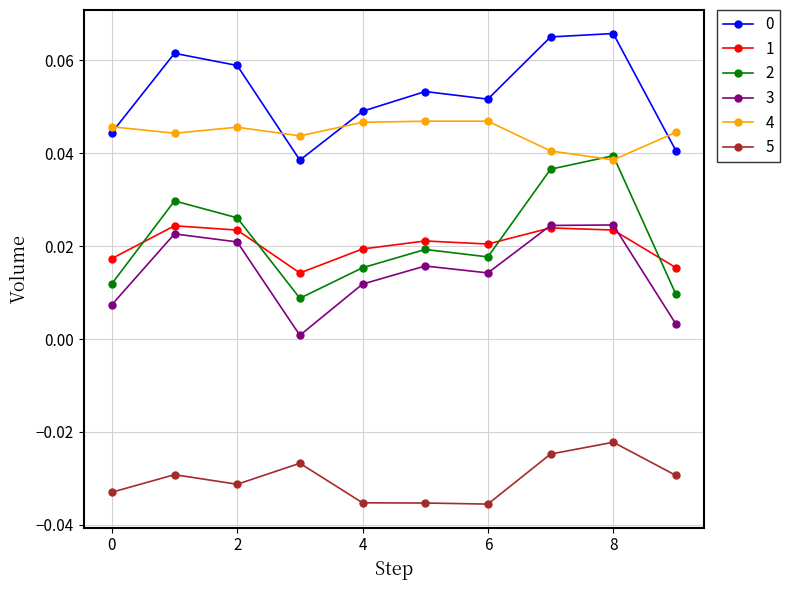

Does the chart have visible grid lines?

Yes